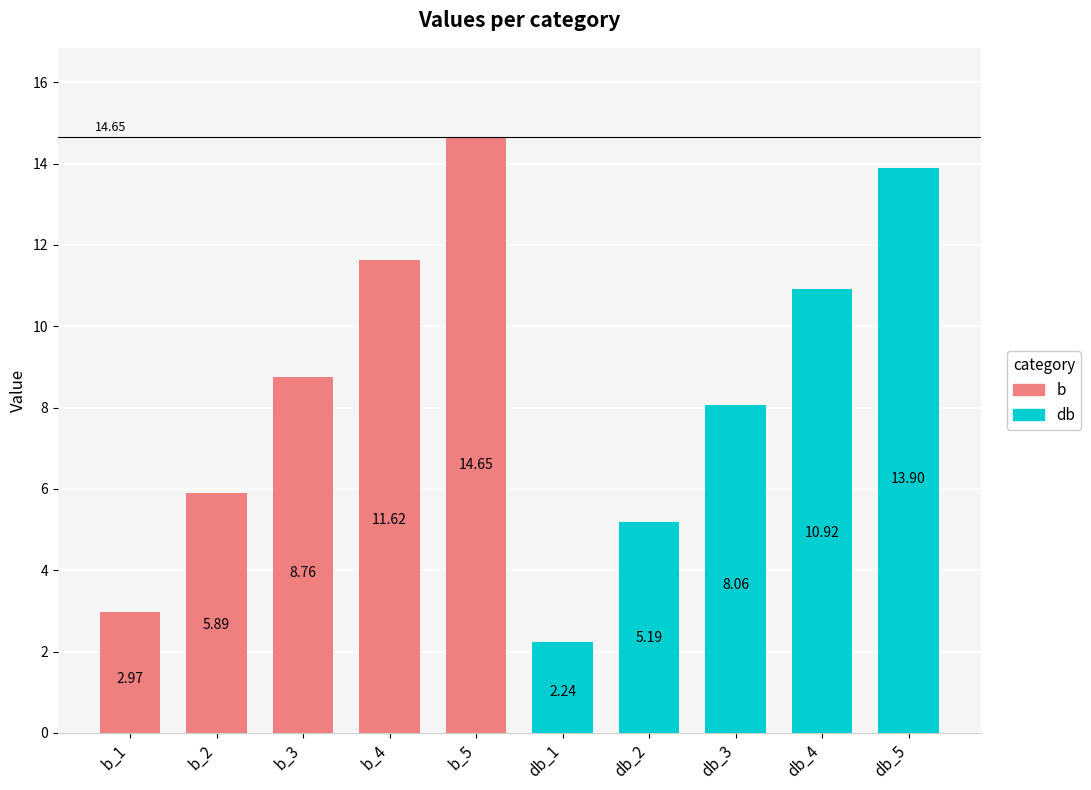

Which has a higher value, b_2 or b_4?

b_4